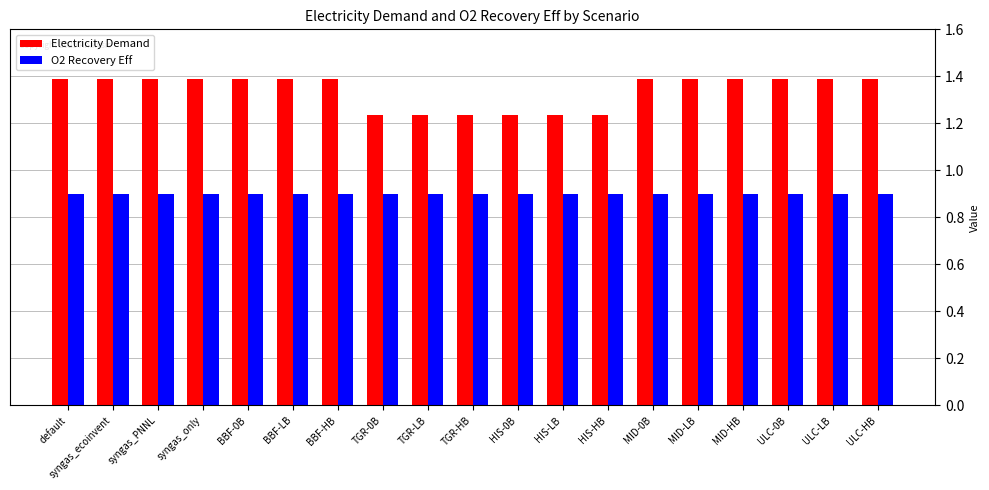

What is the maximum value shown in the chart?

1.4